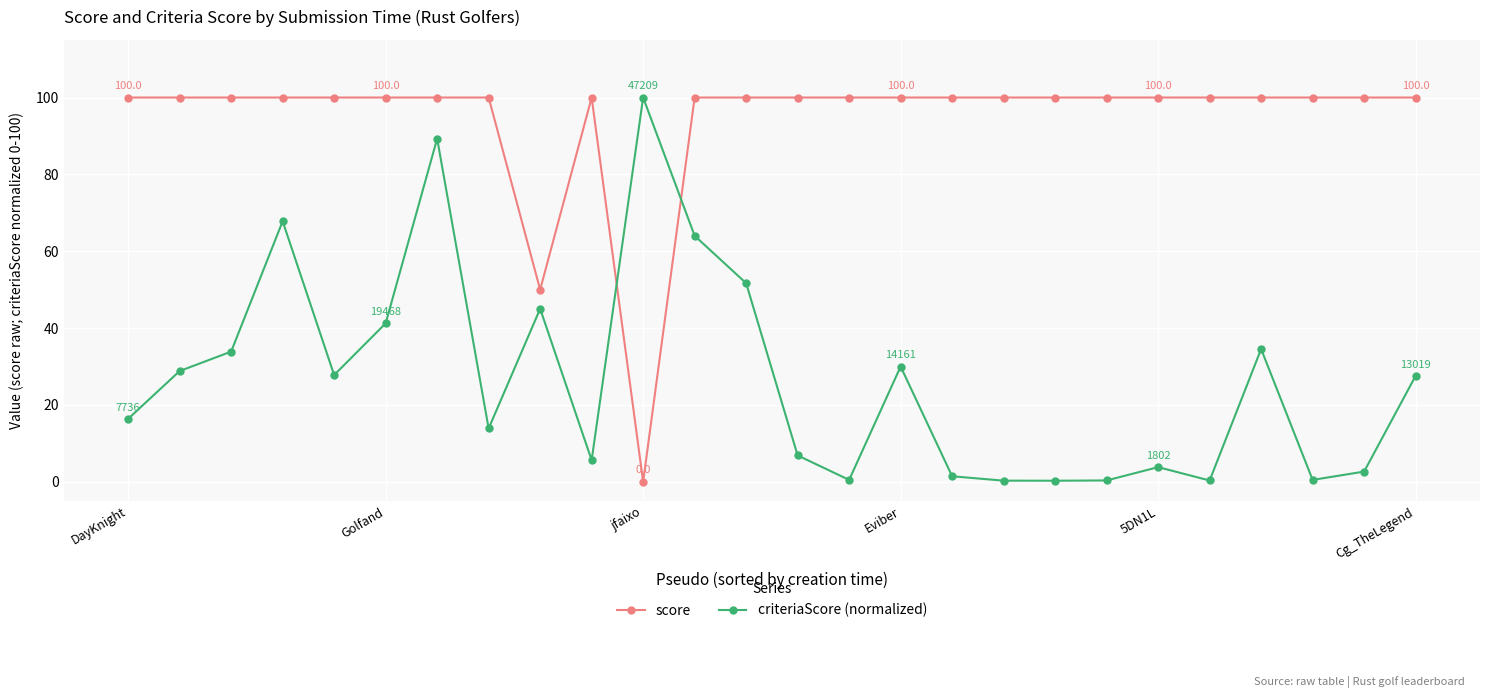

What is the maximum value for criteriaScore (normalized)?

100.0